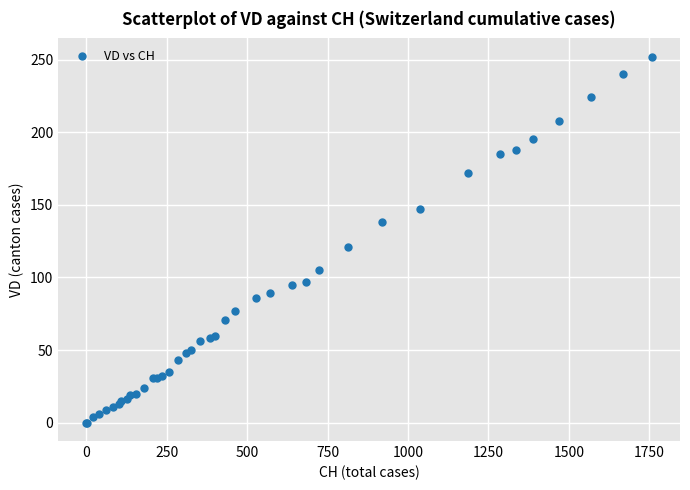

What Y value in the scatter plot is closest to 126?

121